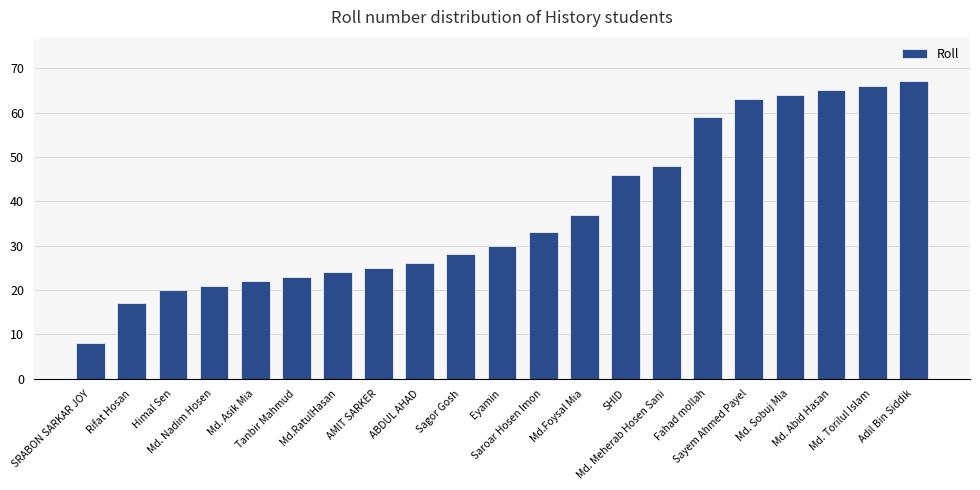

Is it true that the value at Md. Meherab Hosen Sani is 48?

True